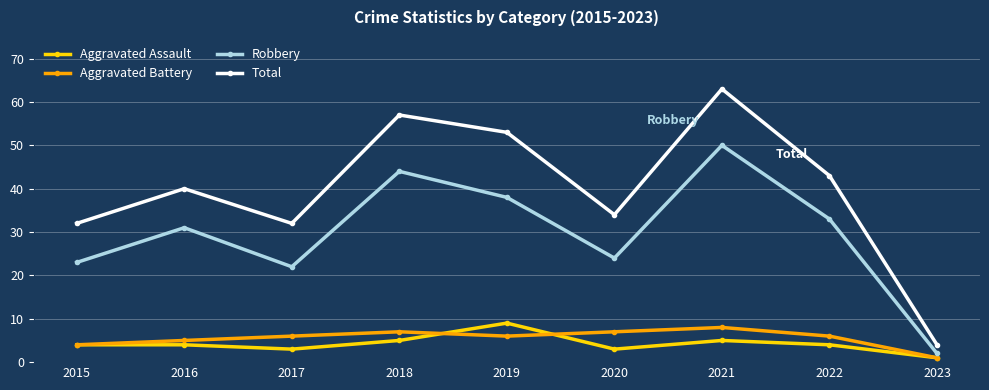

At which category does Robbery reach its first local valley?

2017